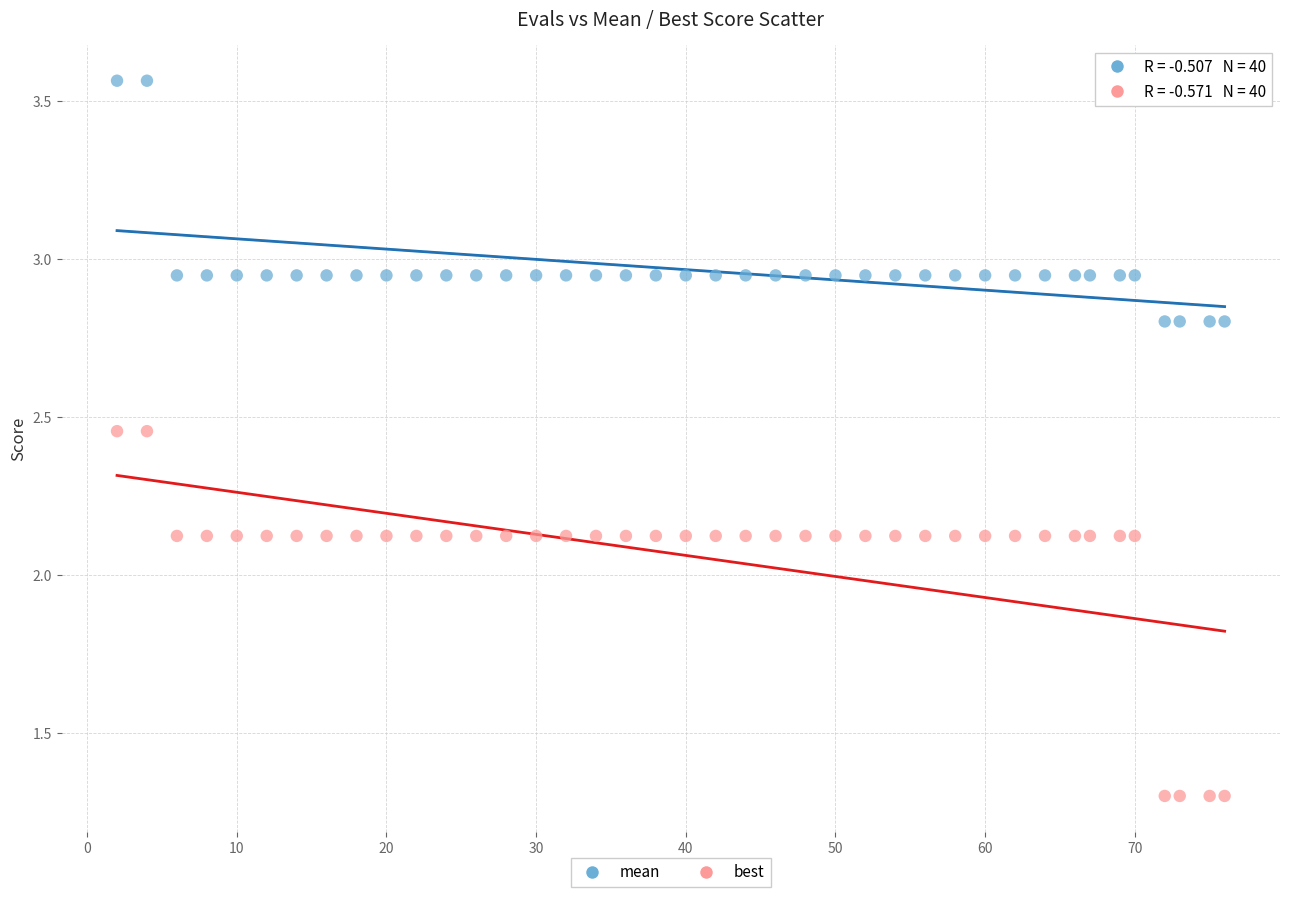

What are all the series names shown in the legend?

mean, best